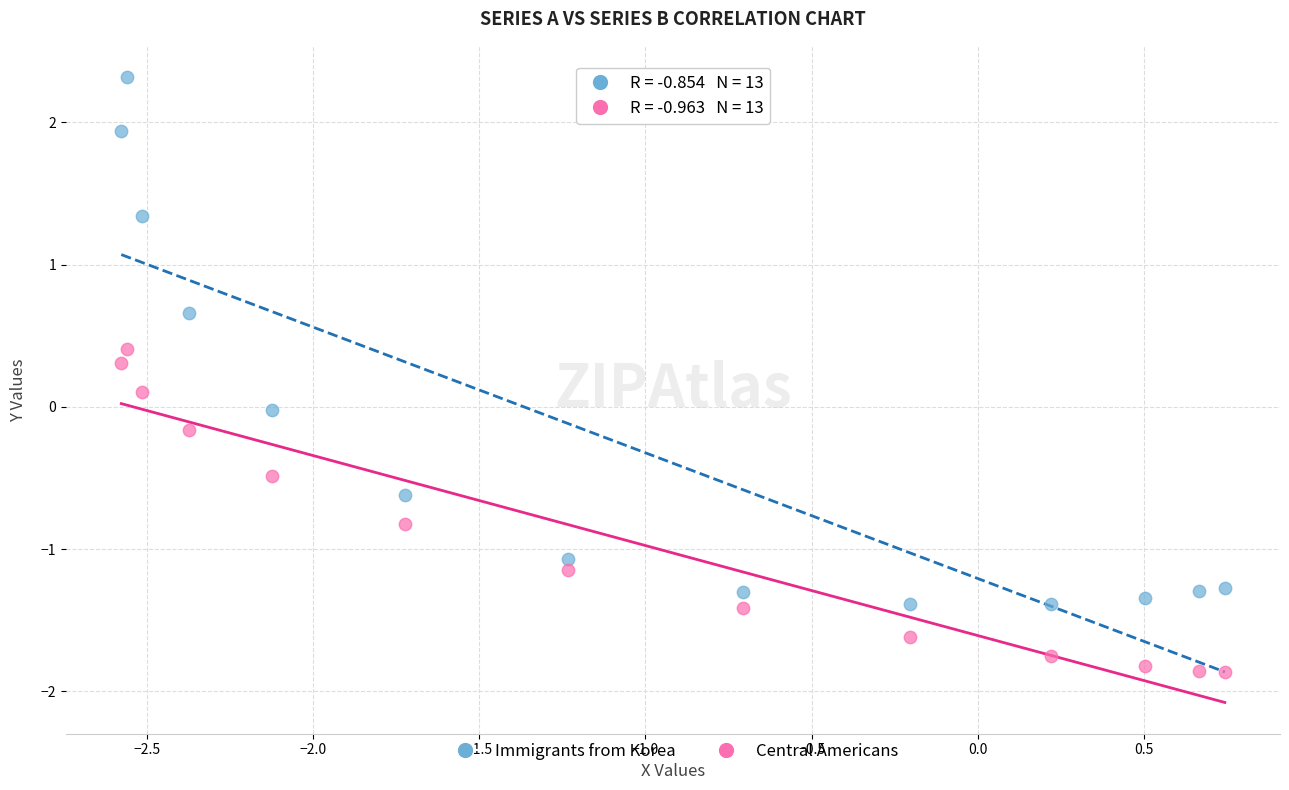

Which series has the widest spread of Y values?

Immigrants from Korea